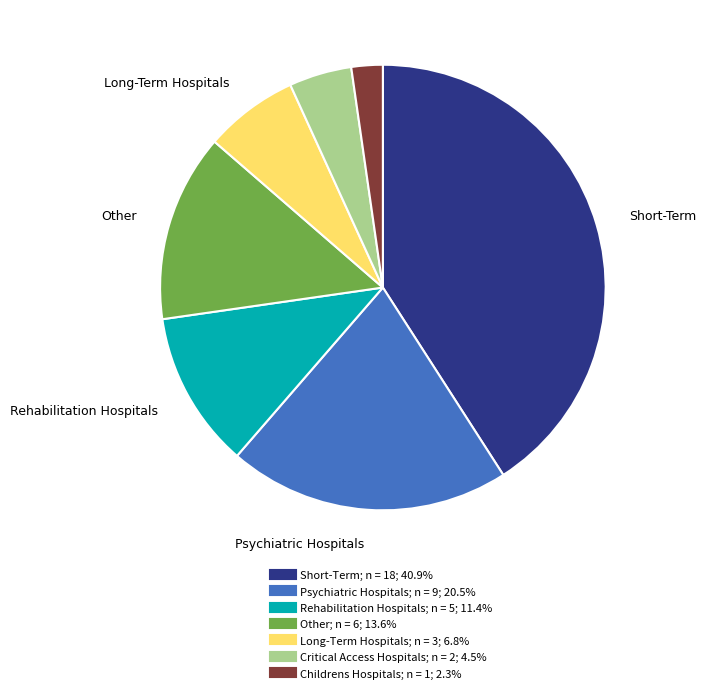

Rank the categories by value from lowest to highest.

Childrens Hospitals, Critical Access Hospitals, Long-Term Hospitals, Rehabilitation Hospitals, Other, Psychiatric Hospitals, Short-Term